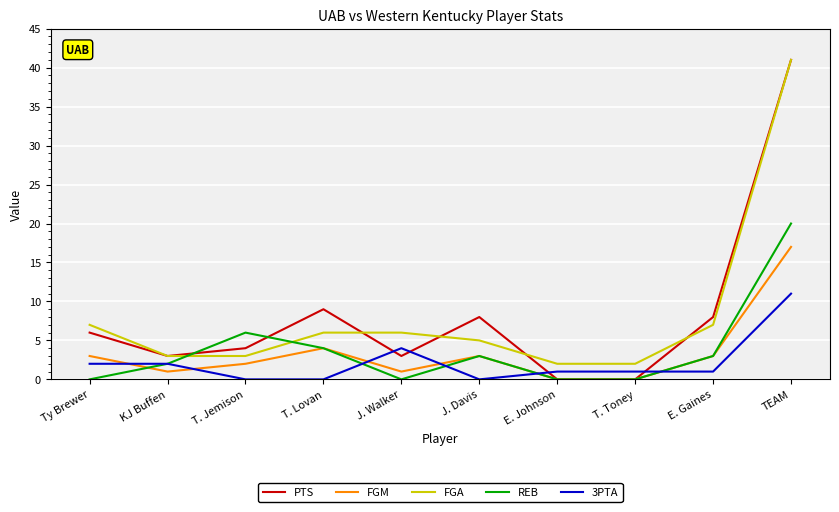

What is the difference between the REB values at T. Jemison and TEAM?

14